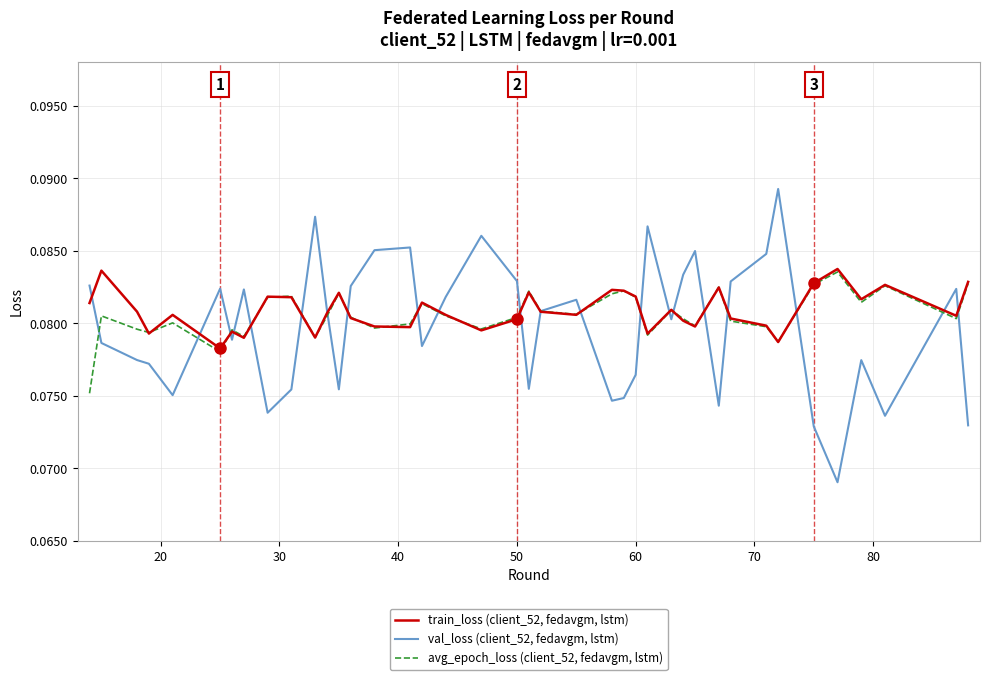

Which series has the largest range (max minus min)?

val_loss (client_52, fedavgm, lstm)